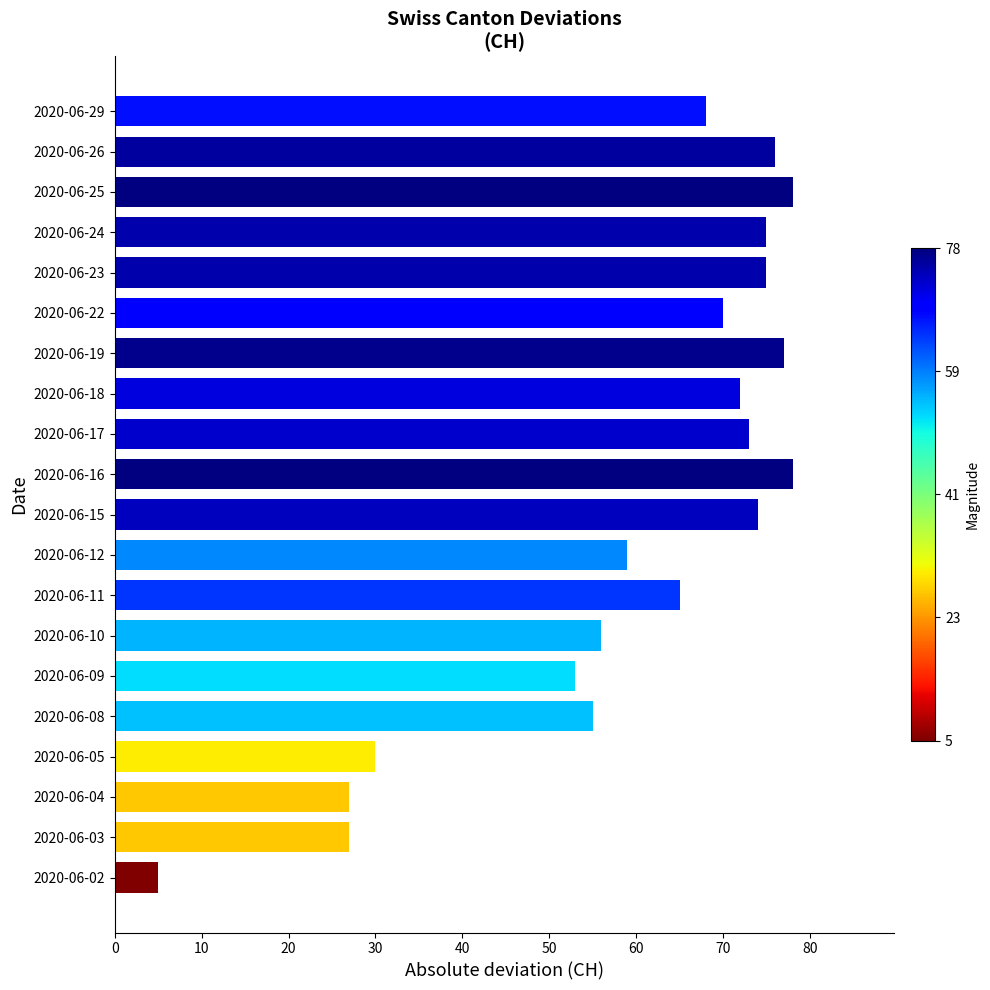

Is it true that the value at 2020-06-10 is 56?

True